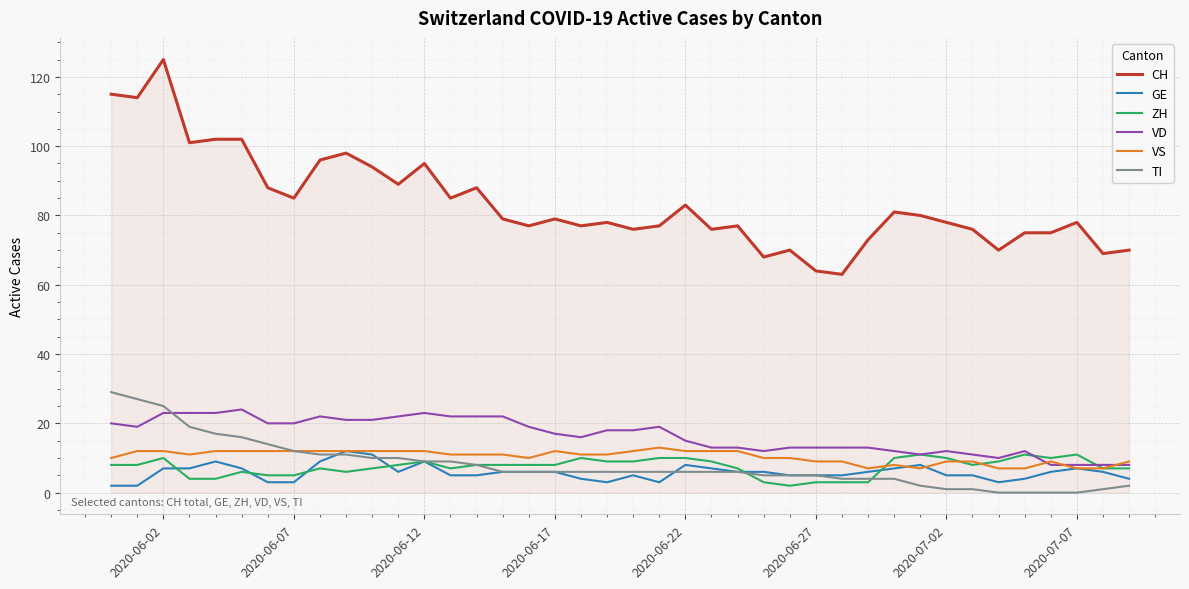

What is the sum of all CH values?

3346